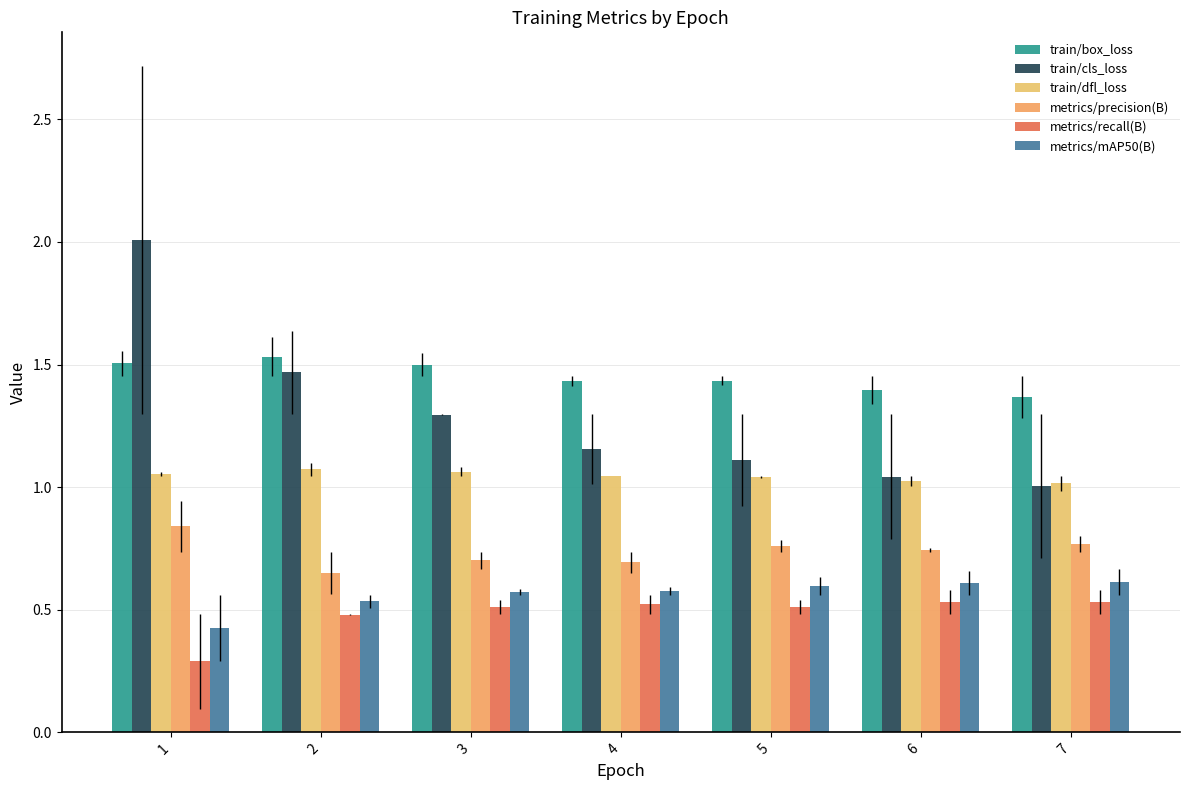

At which category does the chart reach its peak across all series?

1